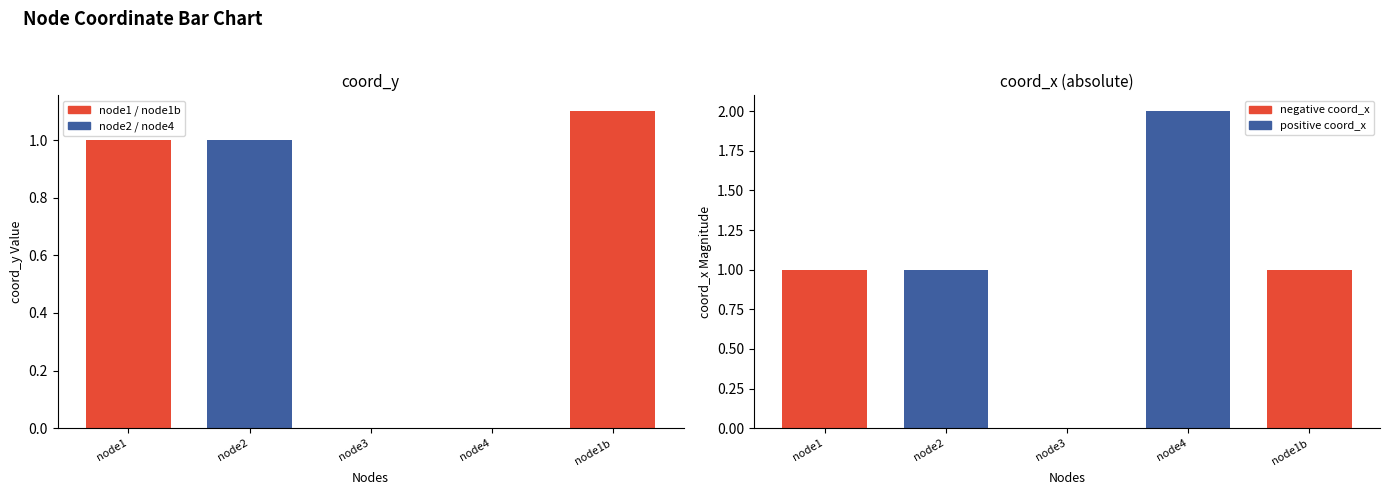

What is the ratio of the value at node1 to the value at node1b?

0.9